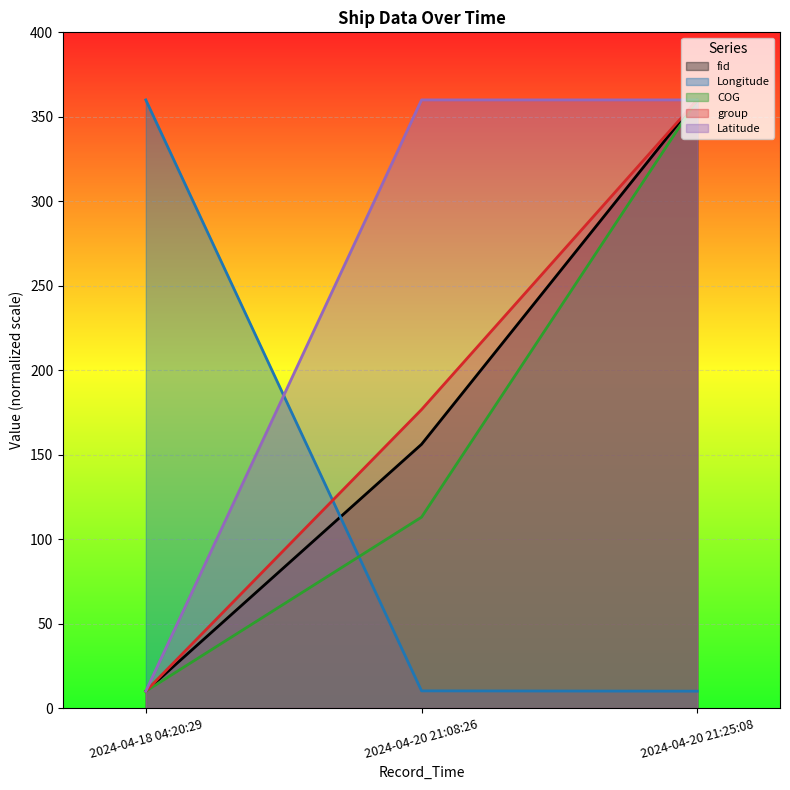

What is the maximum value for COG?

360.0